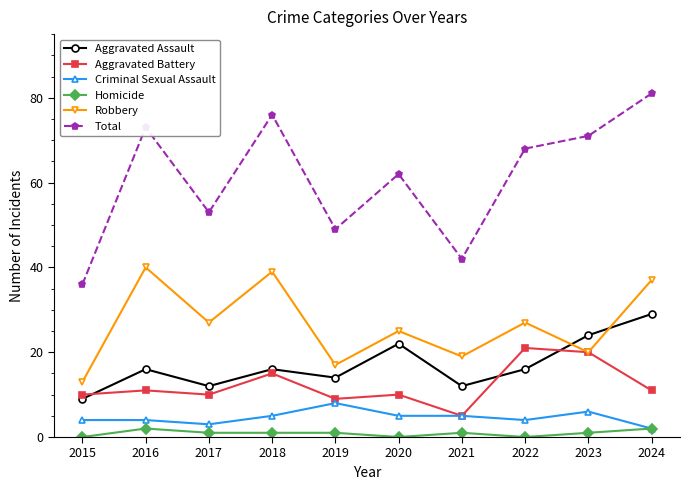

True or false: Aggravated Assault and Criminal Sexual Assault cross at least once.

False